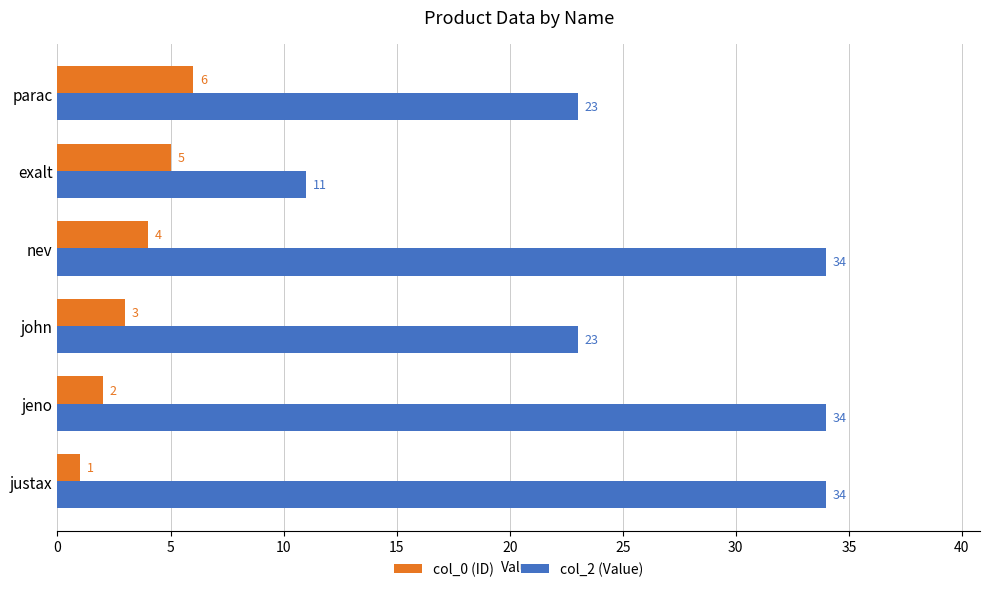

What is the difference between the maximum and second lowest values in the col_0 (ID) series?

4